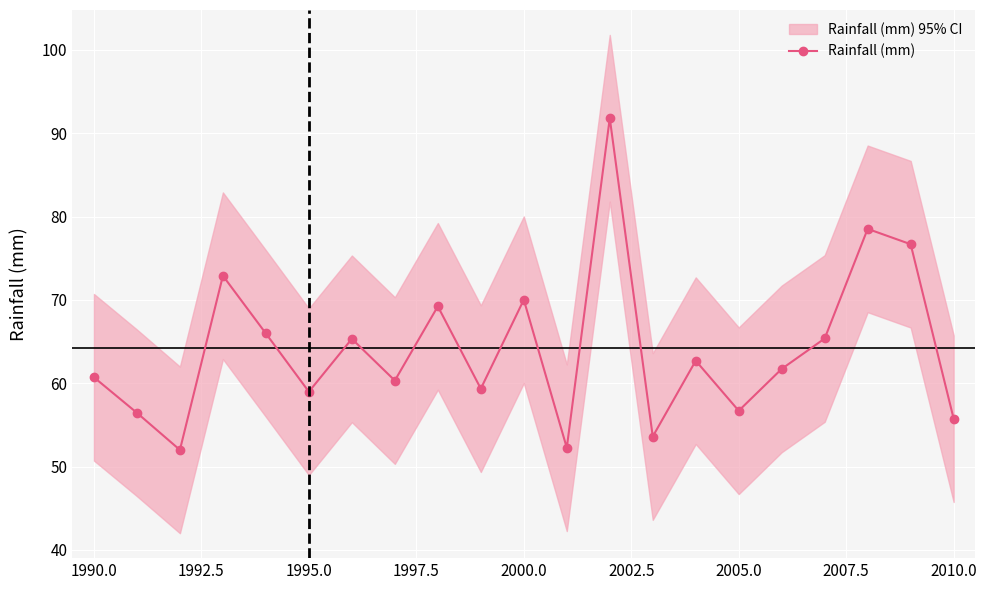

What is the maximum value shown in the chart?

91.8